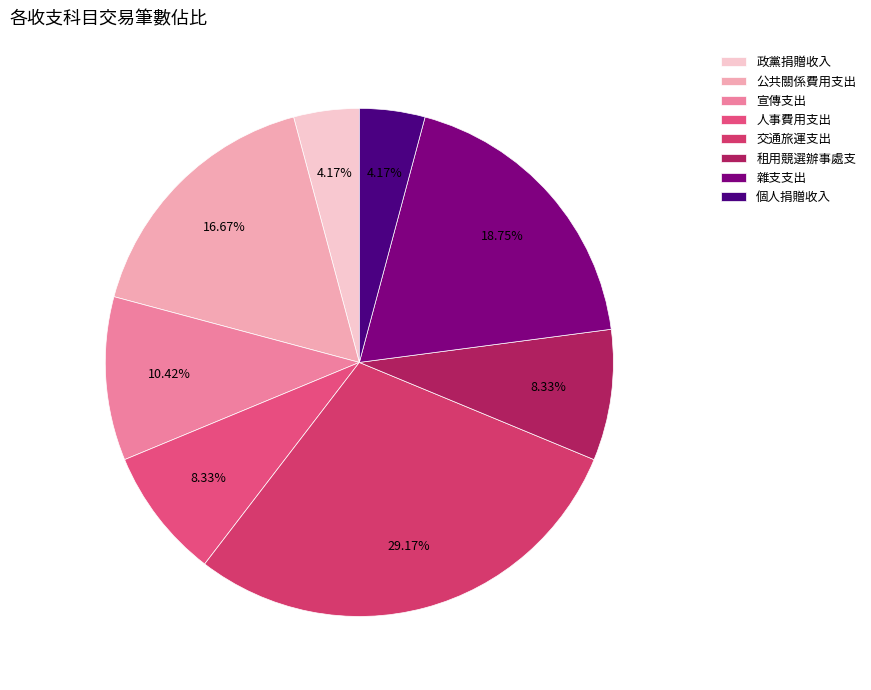

Count the number of slices in the pie.

8